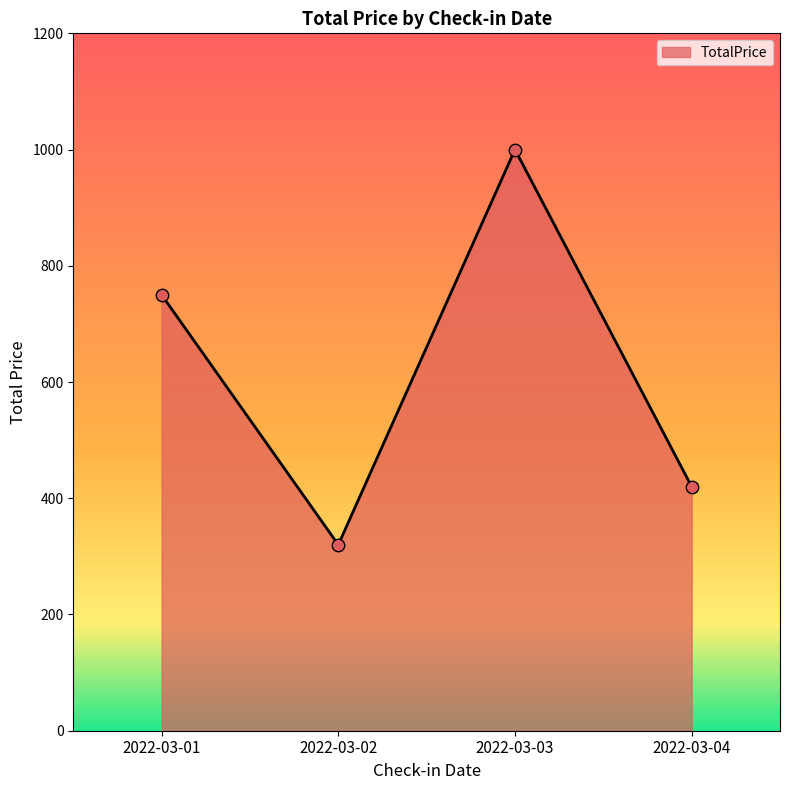

Between 2022-03-03 and 2022-03-01, which is larger?

2022-03-03